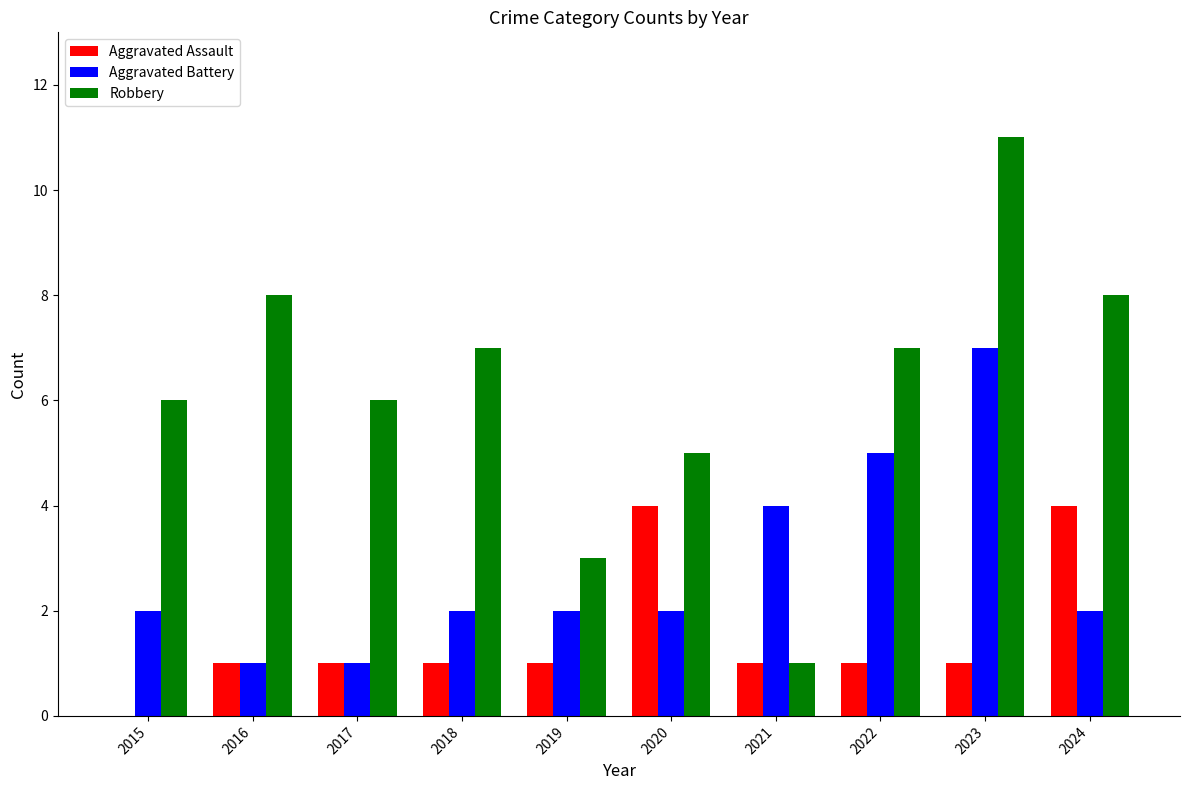

Count the Robbery values in the range 5 to 8.

7